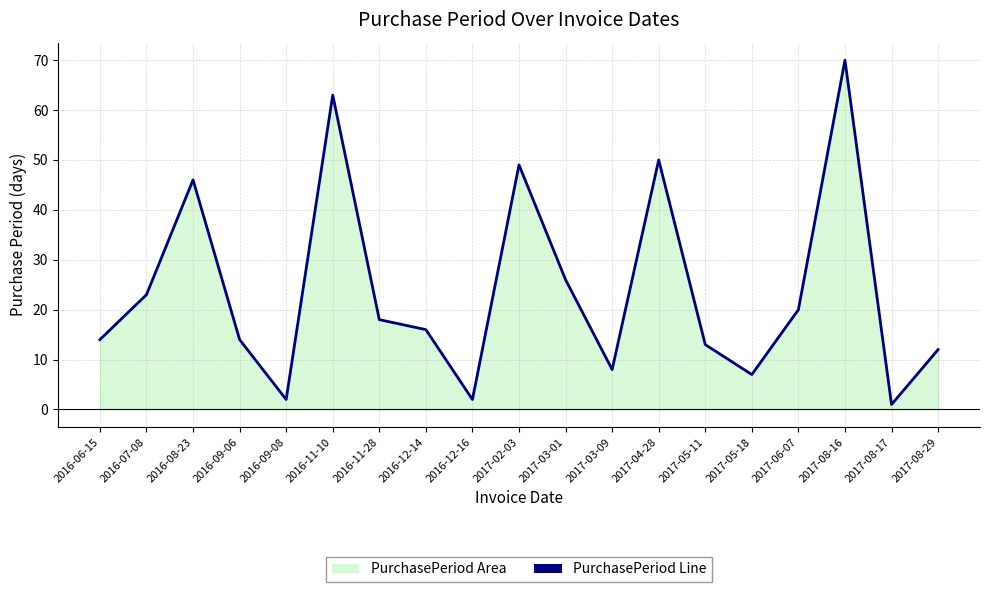

Which has a higher value, 2017-08-16 or 2016-12-16?

2017-08-16